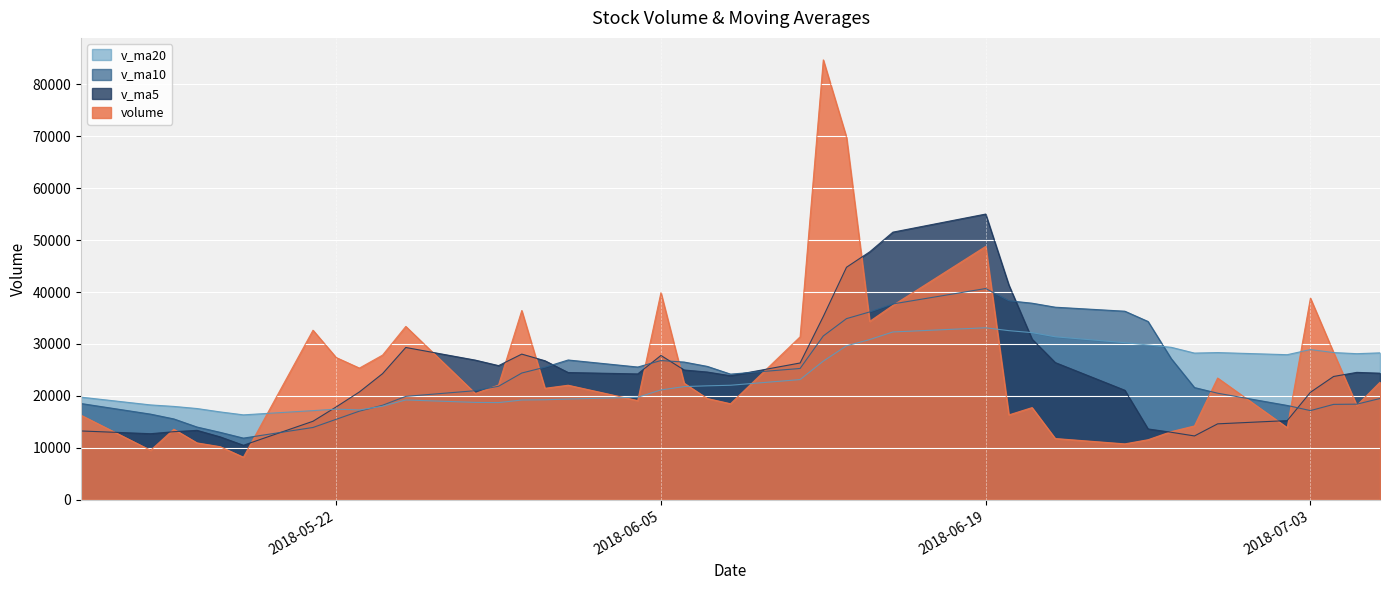

What is the difference between the maximum and minimum values in the v_ma10 series?

28789.5